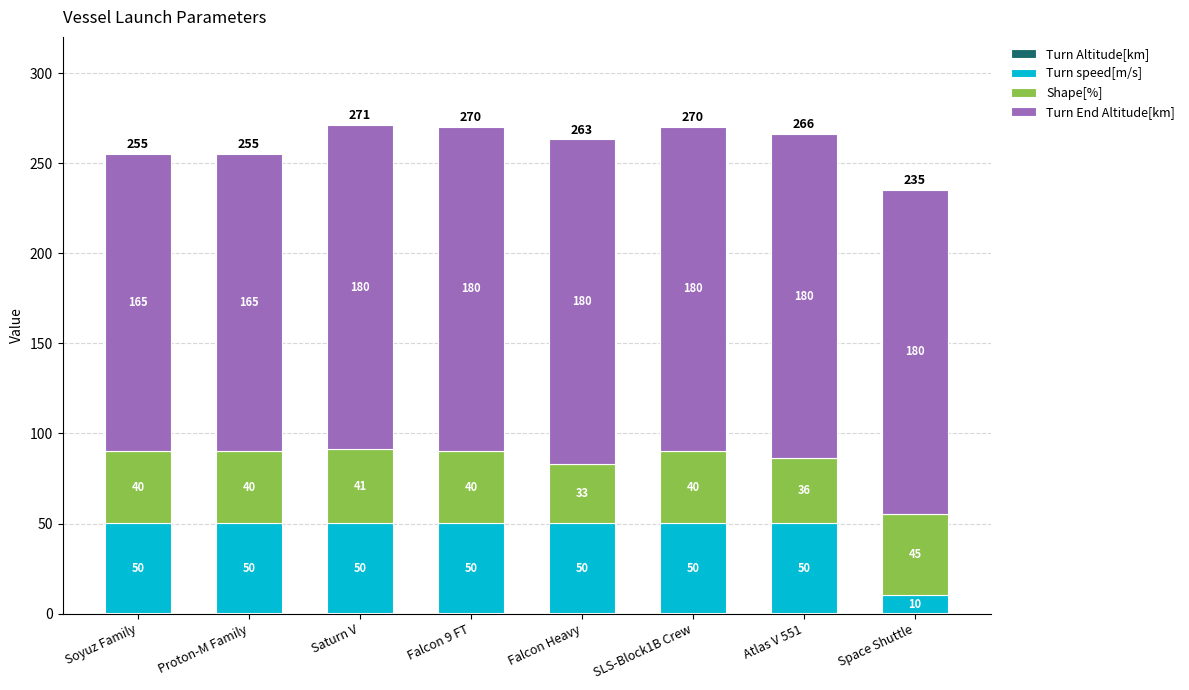

Are the bars grouped side by side (vs. stacked)?

No